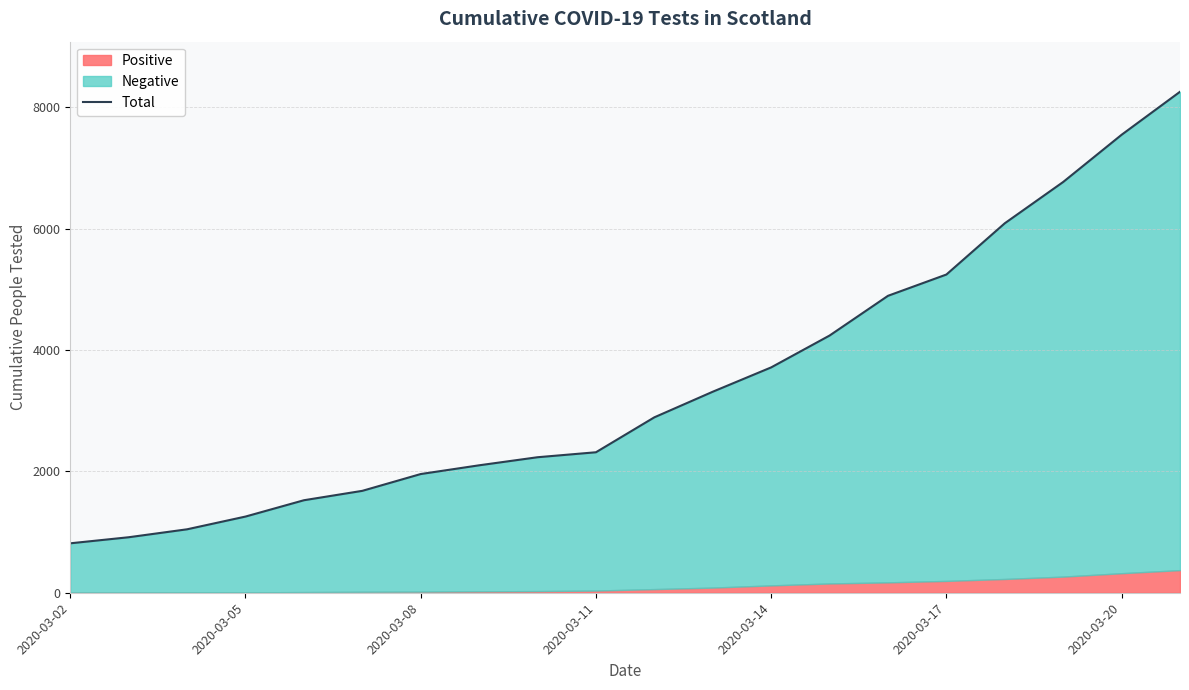

Where does the data first go above 2892?

11